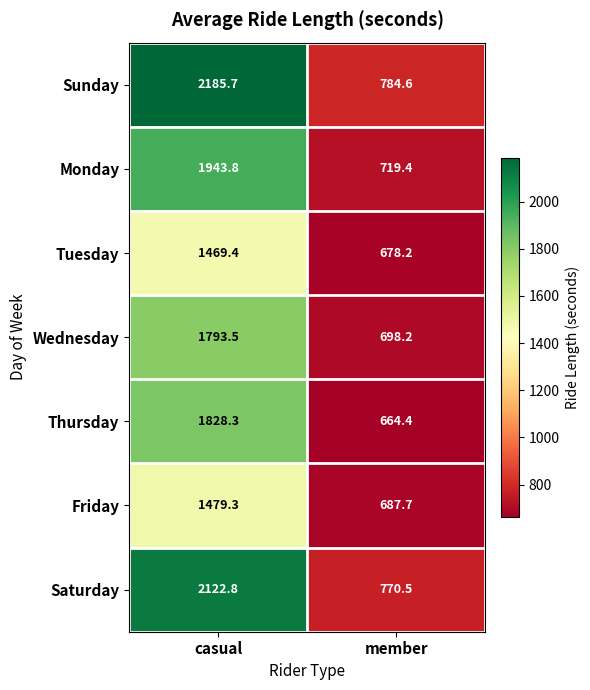

The Tuesday series shows 678.2 at member. True or false?

True